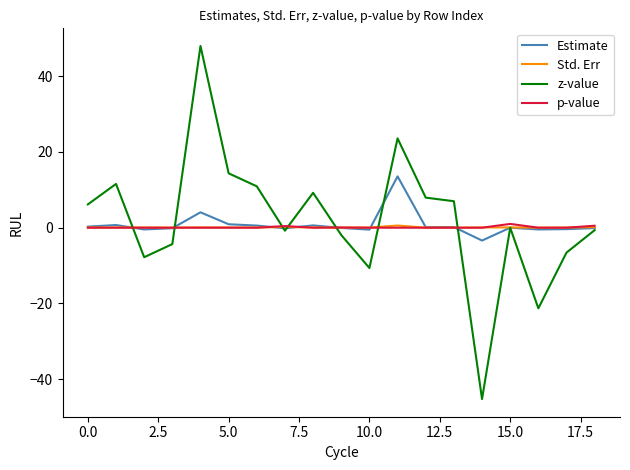

Which series has the largest range (max minus min)?

z-value